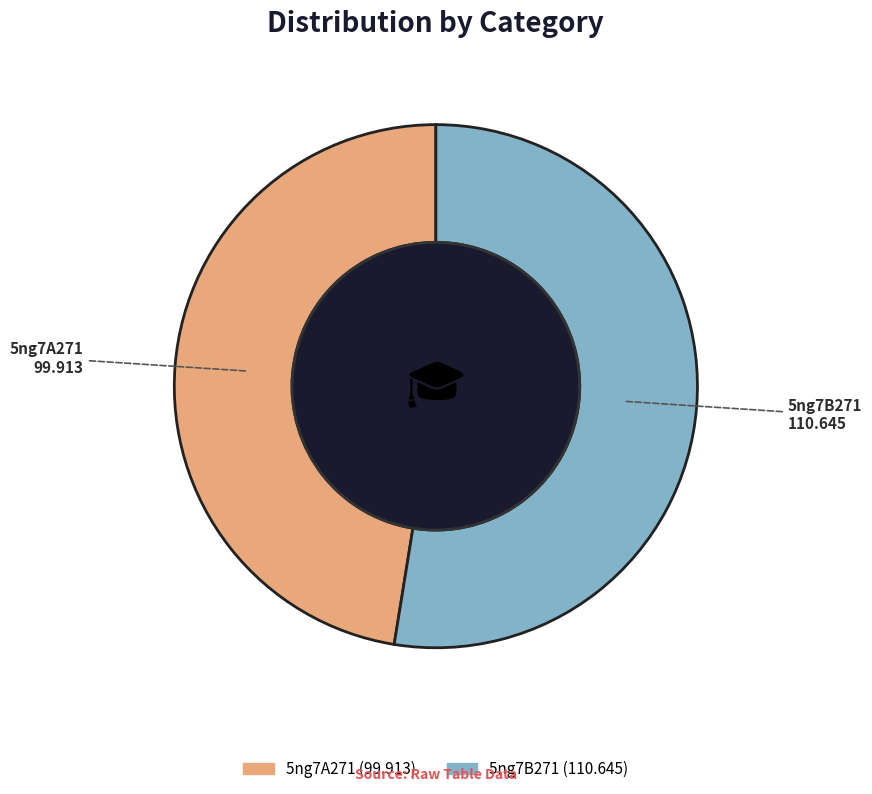

The 5ng7A271 slice represents 47% of the pie. True or false?

True